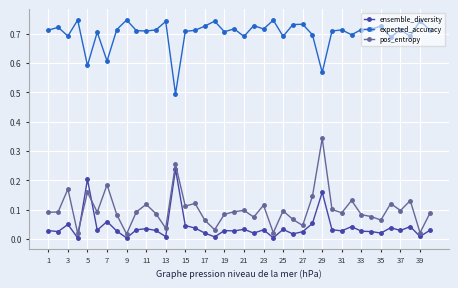

At how many categories does at least one series exceed 0?

40